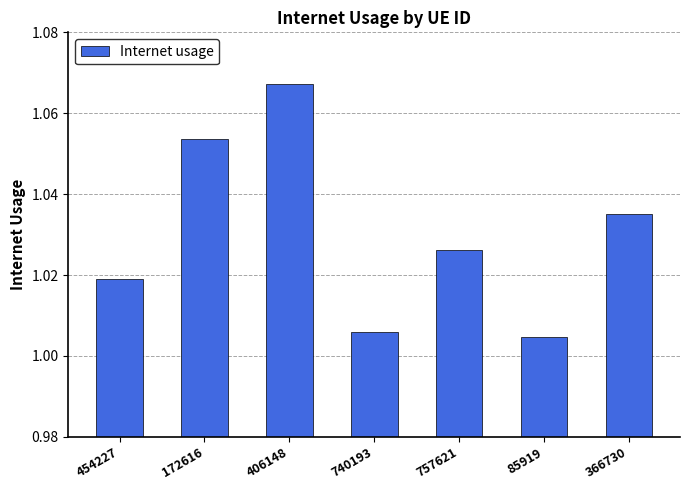

List the labels in order of value, smallest first.

85919, 740193, 454227, 757621, 366730, 172616, 406148